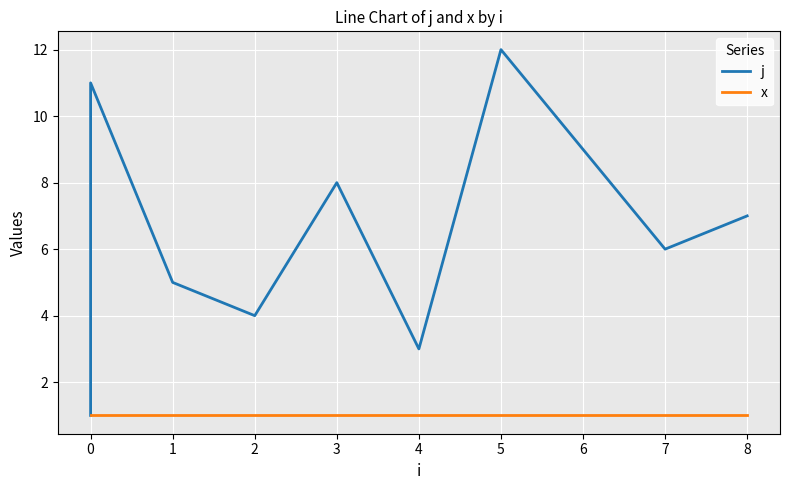

True or false: j and x intersect in this chart.

False